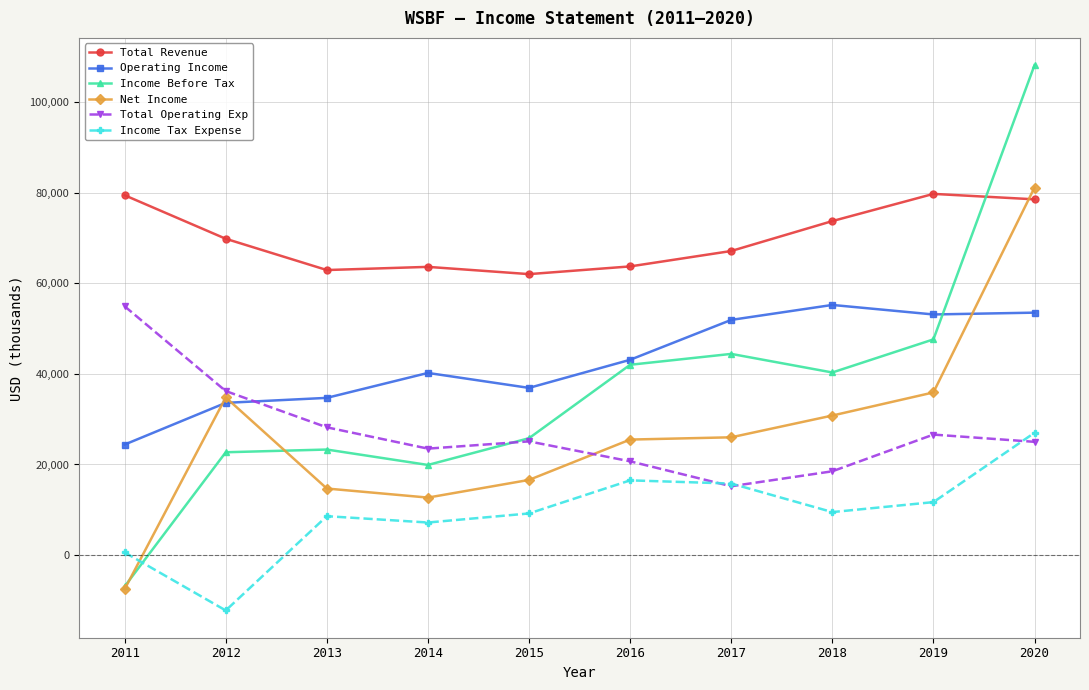

True or false: Total Operating Exp and Total Revenue intersect in this chart.

False